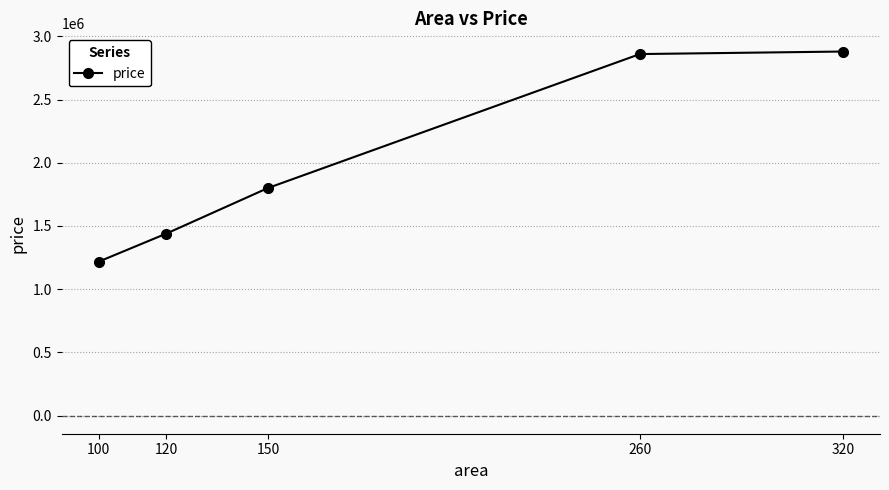

Approximately how many times larger is the value at 320 compared to 260?

1.0